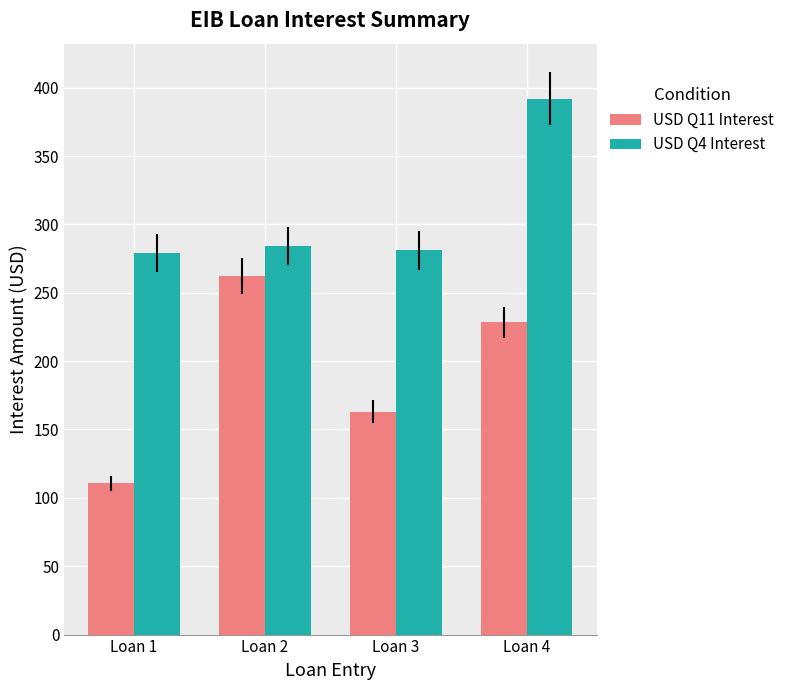

Which series has the largest range (max minus min)?

USD Q11 Interest